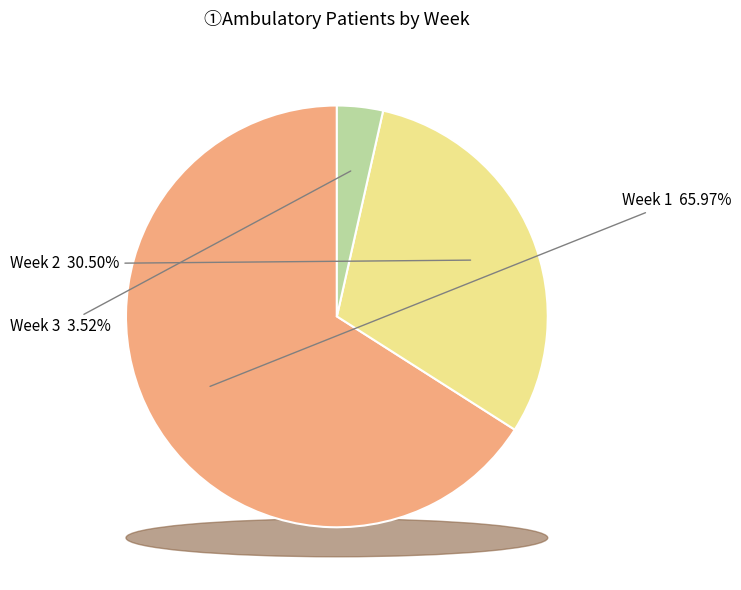

Is it true that 1 is 1% of the pie?

False